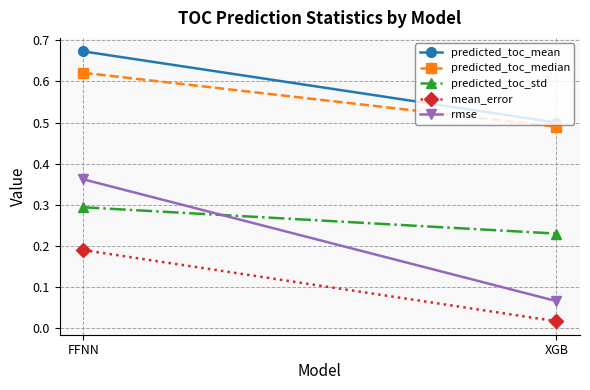

What is the value of the predicted_toc_mean point at the 1st from the left?

0.7